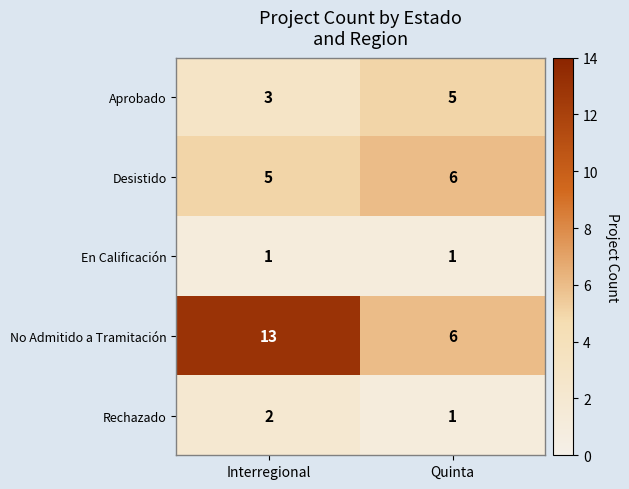

The value of Desistido at Interregional is 5. True or false?

True